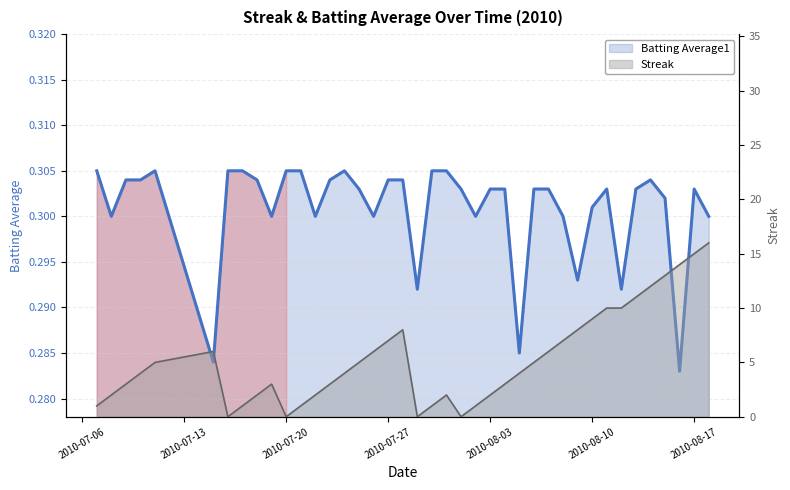

At which category does the chart reach its minimum across all series?

2010-07-16